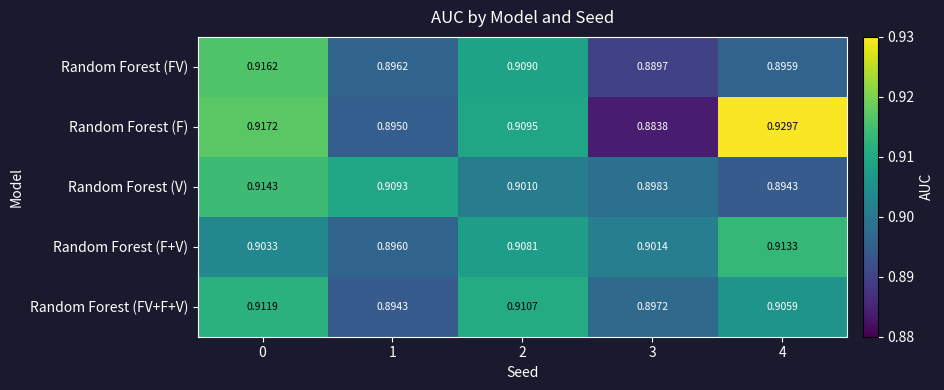

Which series has the largest total across all categories?

Random Forest (F)